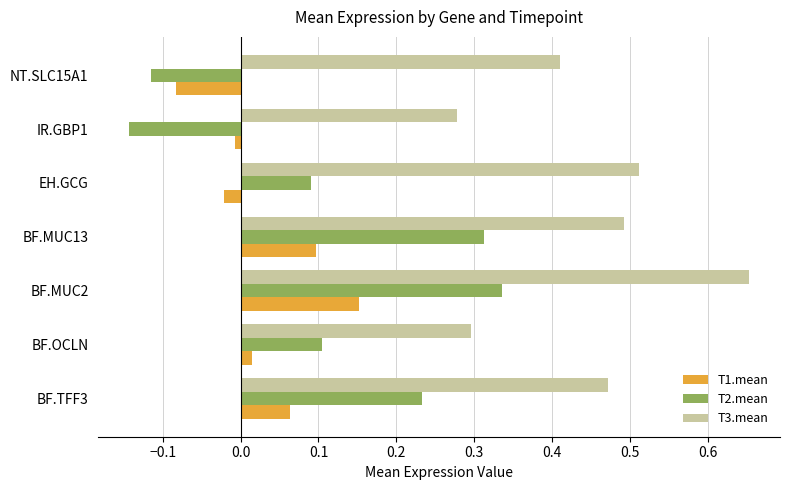

The value of T3.mean at BF.OCLN is 0.3. True or false?

True